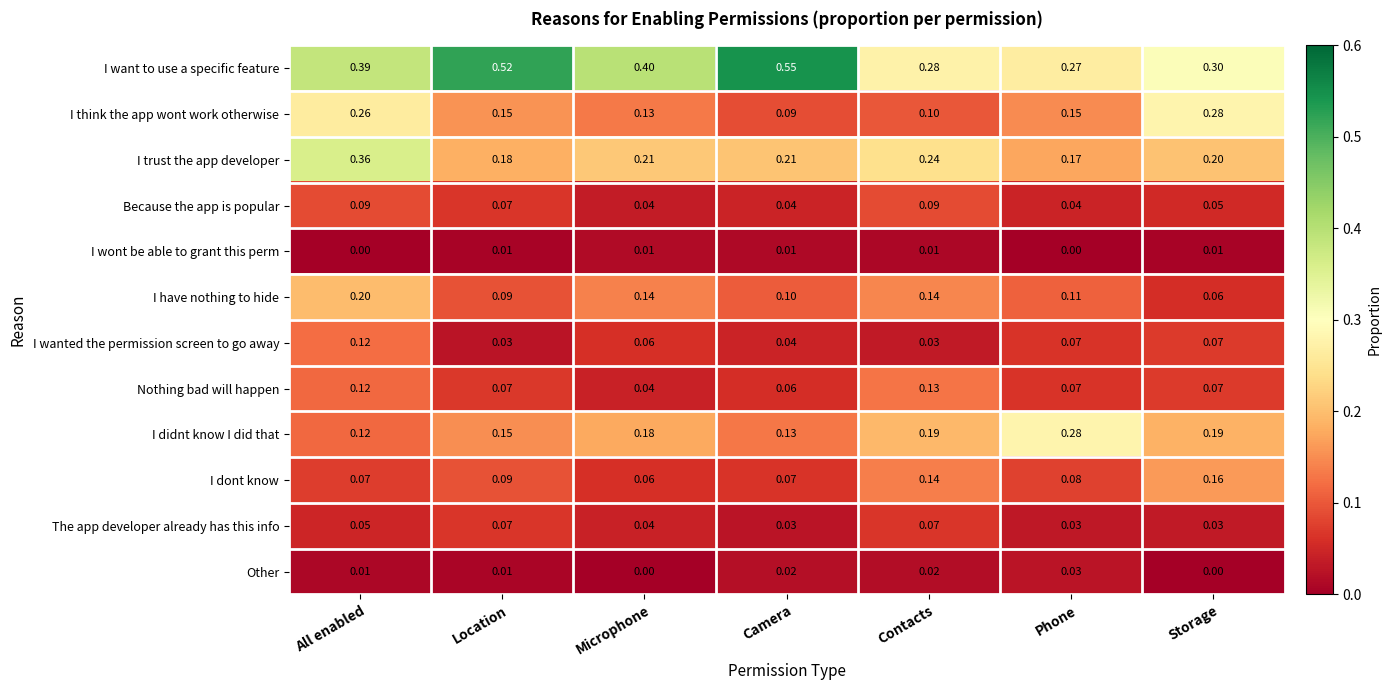

At which label is Nothing bad will happen closest to 0?

Microphone